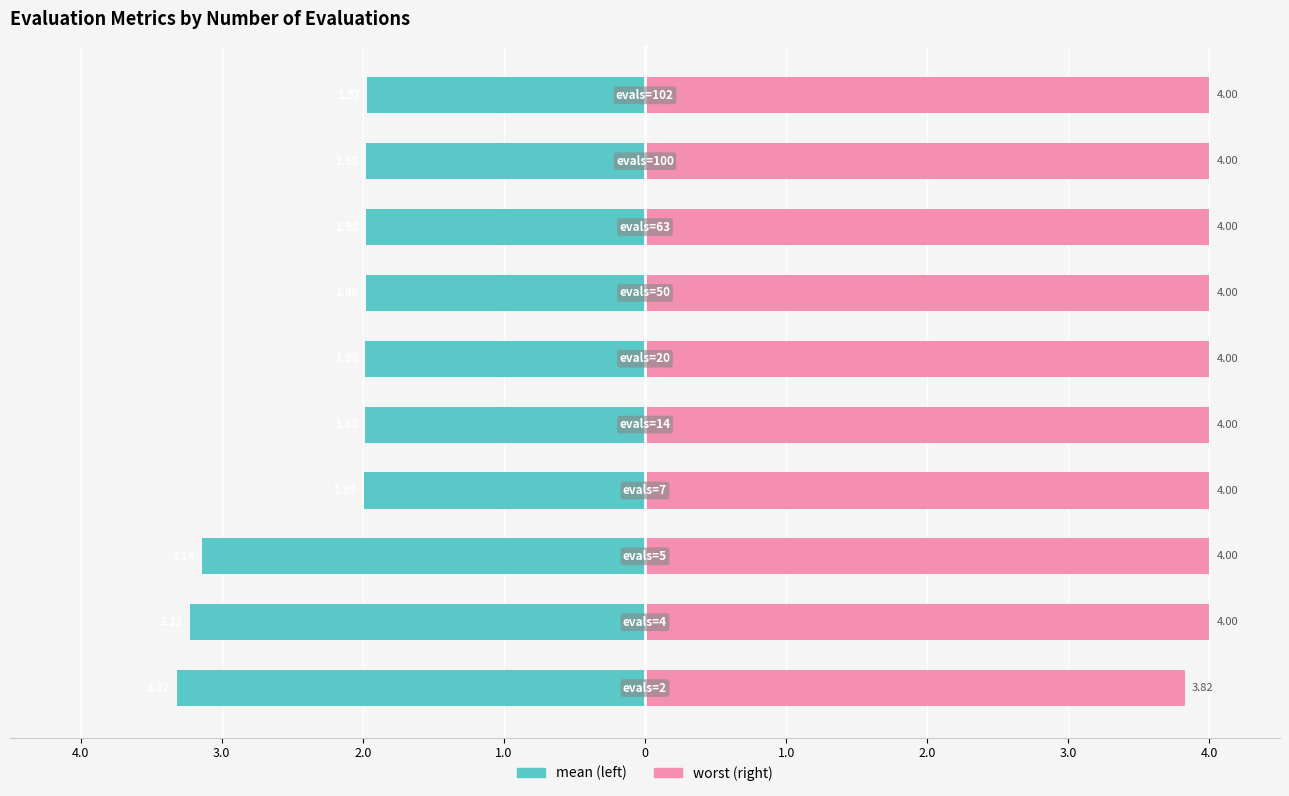

At 0, list the series in order from smallest to largest.

mean, worst